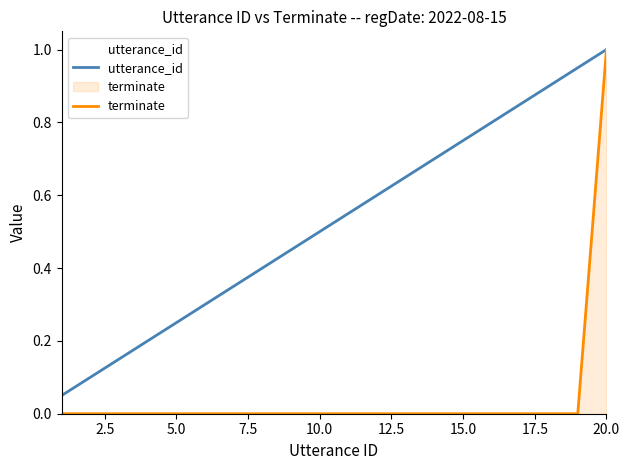

List the series in order of their overall mean, lowest first.

terminate, utterance_id